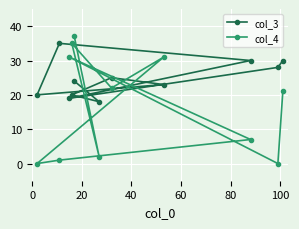

List the series in order of their peak value, lowest first.

col_3, col_4